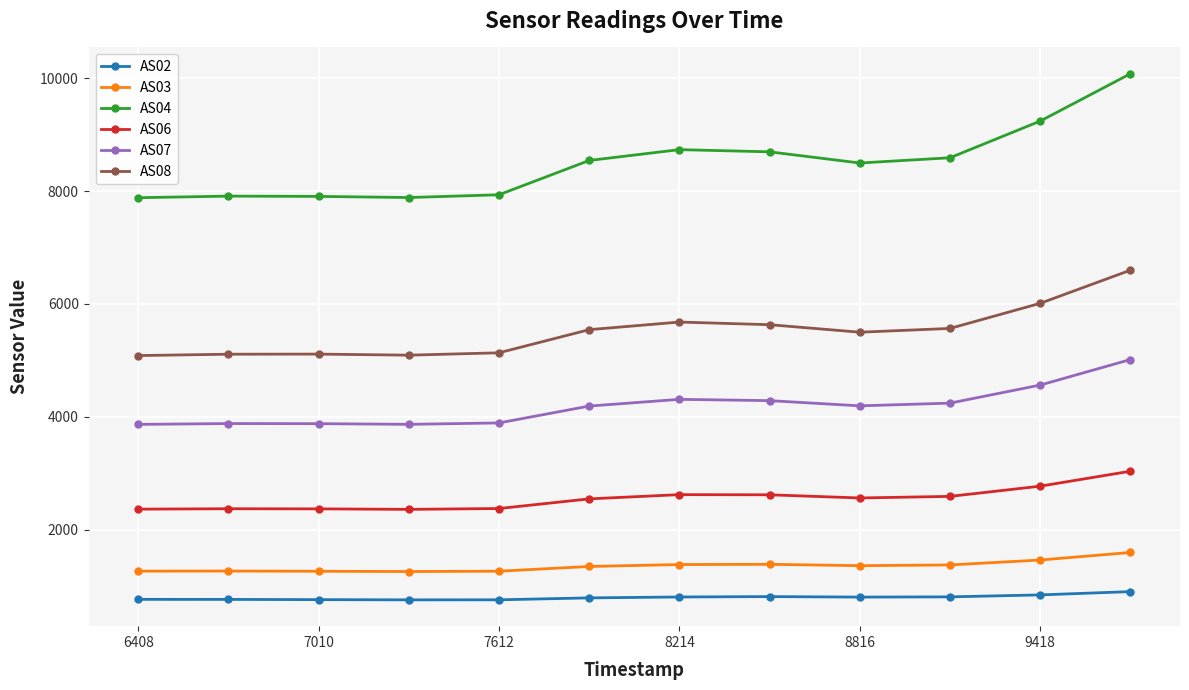

What is the greatest value displayed?

10081